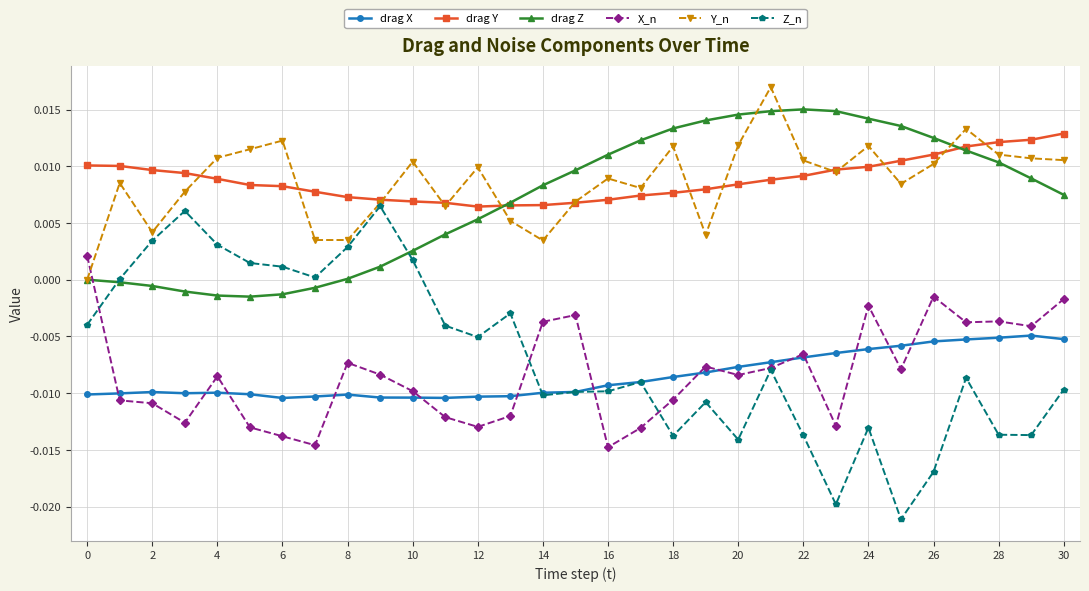

True or false: Y_n has more than 0 interior local peaks.

True